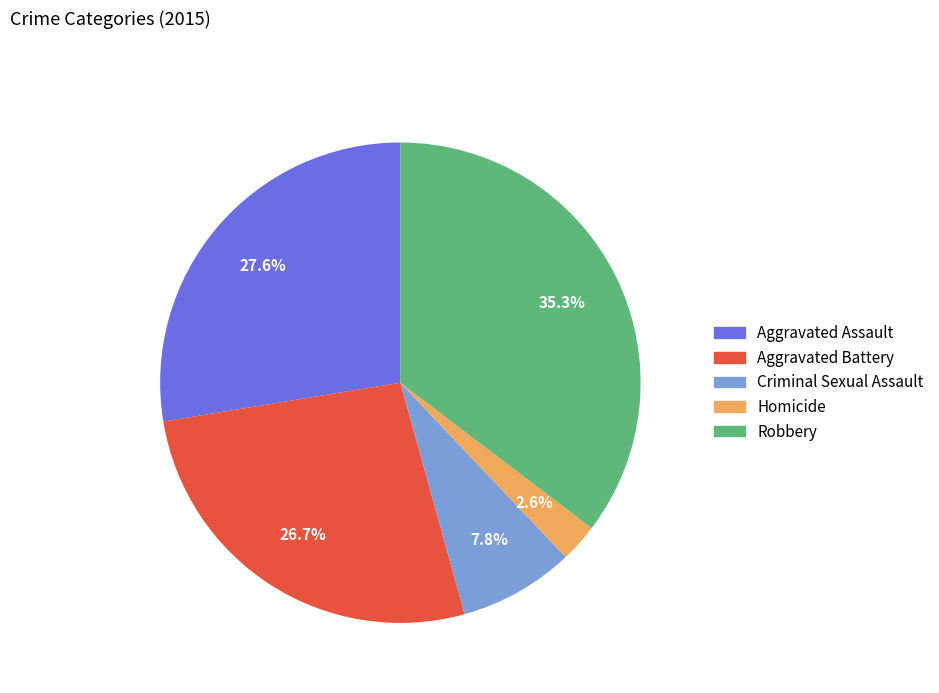

Combined, what portion of the pie is Aggravated Battery and Criminal Sexual Assault?

34.5%